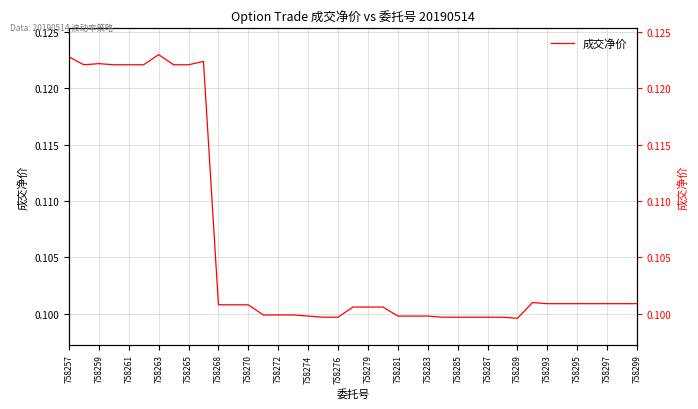

True or false: the data shows 0.1 at 758279.

False